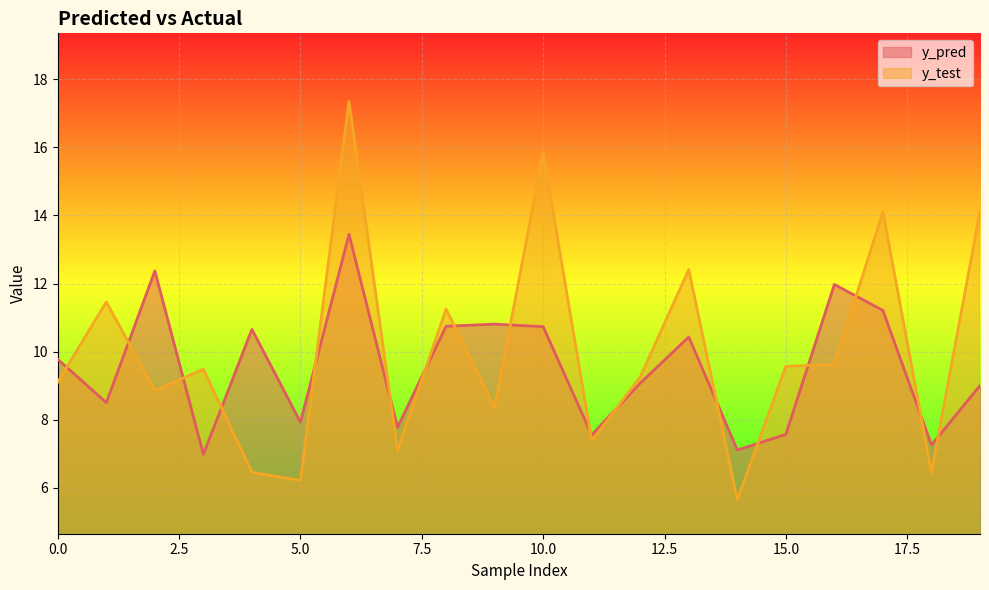

Reading left to right, what are all the values shown in this chart?

y_pred: 0=9.8	1=8.5	2=12.4	3=7.0	4=10.7	5=7.9	6=13.4	7=7.8	8=10.7	9=10.8	10=10.7	11=7.6	12=9.1	13=10.4	14=7.1	15=7.6	16=12.0	17=11.2	18=7.3	19=9.0
y_test: 0=9.1	1=11.5	2=8.9	3=9.5	4=6.5	5=6.2	6=17.3	7=7.1	8=11.2	9=8.4	10=15.8	11=7.4	12=9.3	13=12.4	14=5.7	15=9.6	16=9.6	17=14.1	18=6.5	19=14.1